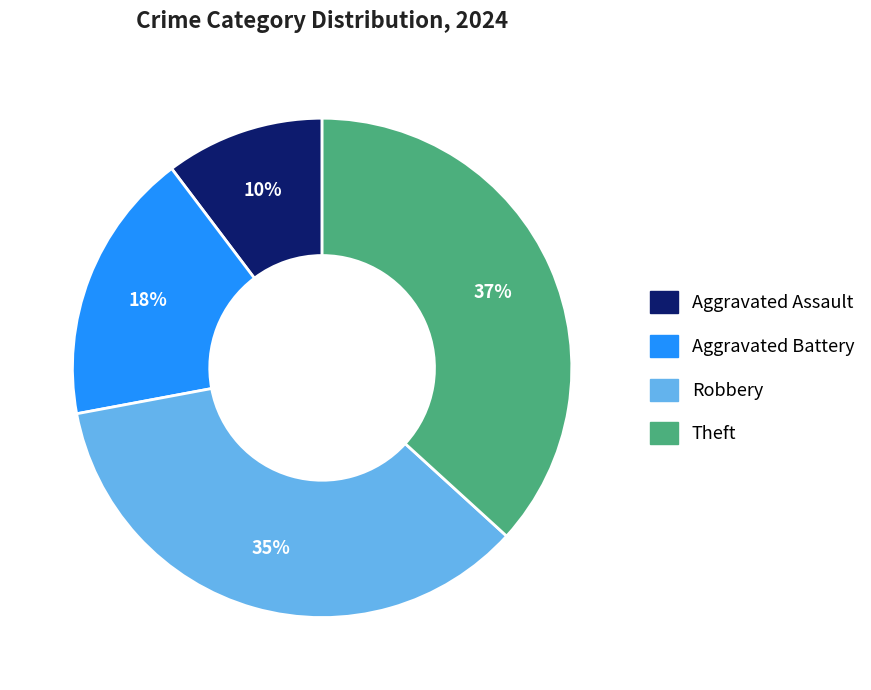

Which slice is the largest?

Theft